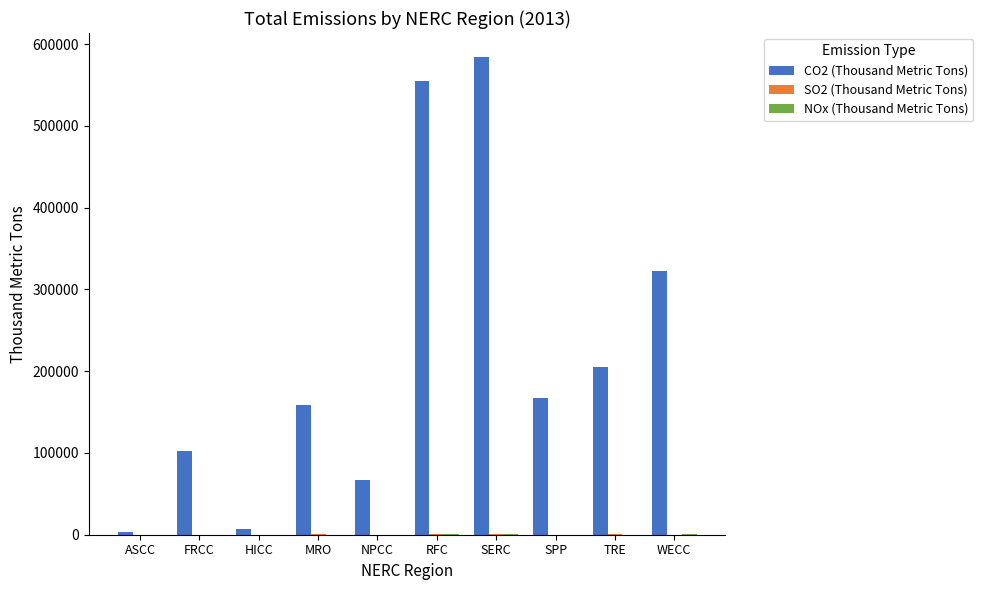

What is the highest value of the CO2 (Thousand Metric Tons) series?

584310.1